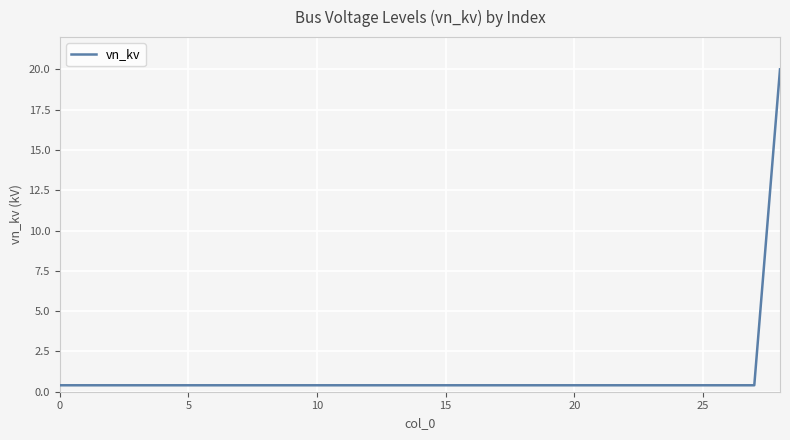

What is the average value?

1.1